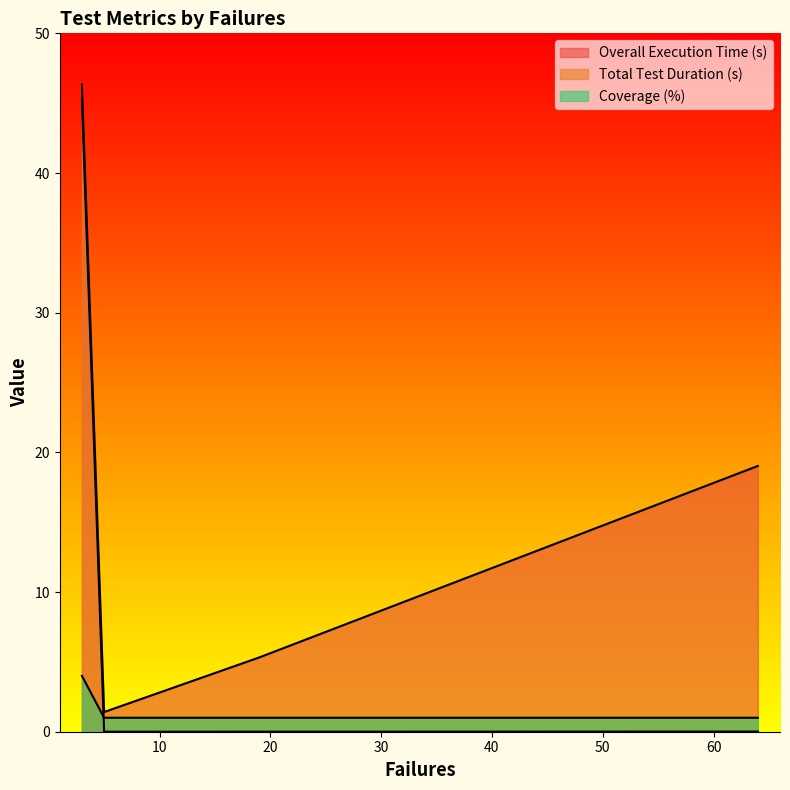

Does the chart display data point markers on the line(s)?

No